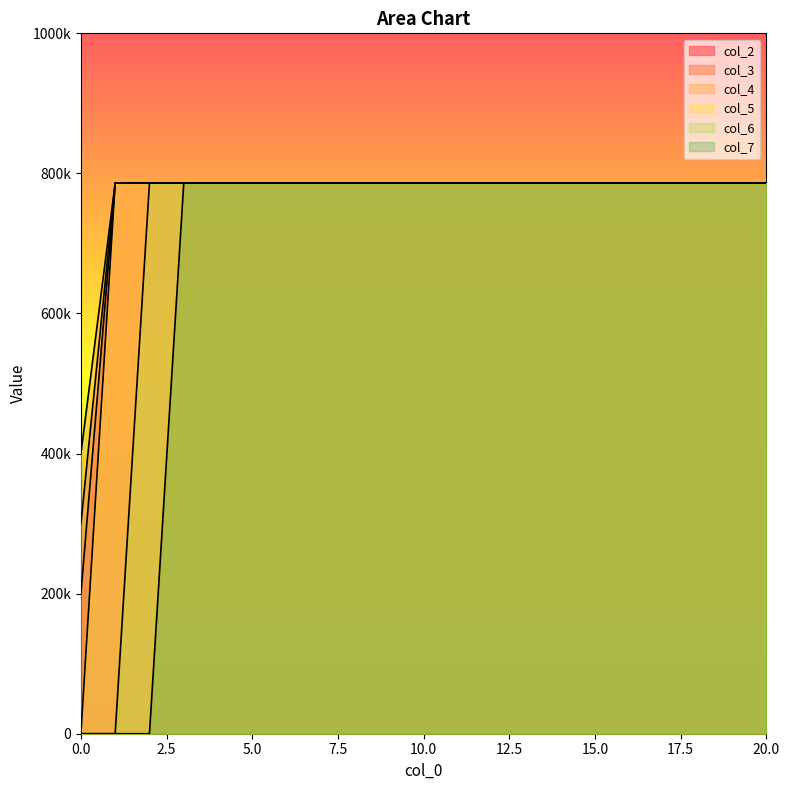

At how many categories does at least one series exceed 485781?

20